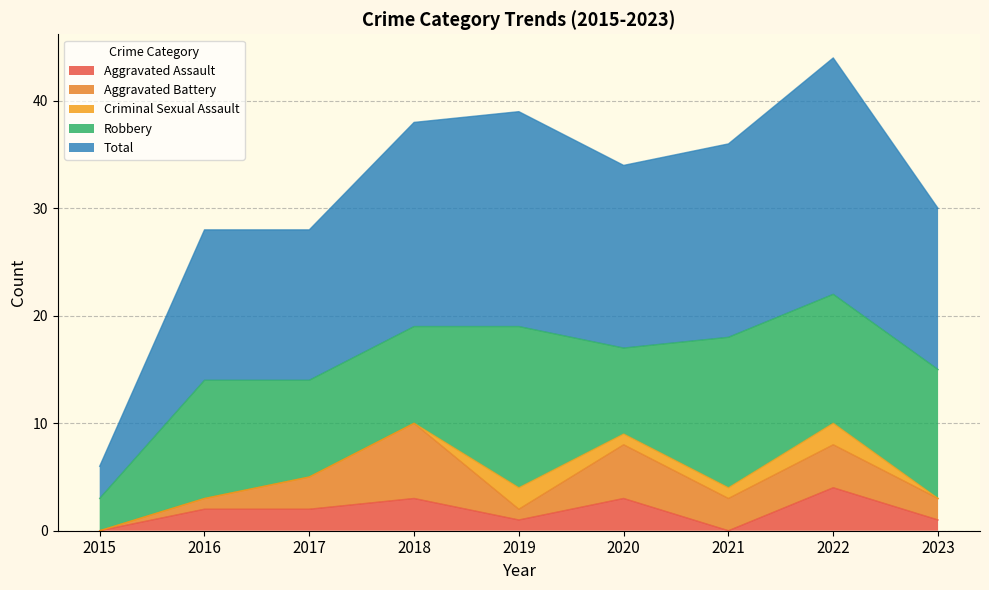

What are all the series names shown in the legend?

Aggravated Assault, Aggravated Battery, Criminal Sexual Assault, Robbery, Total